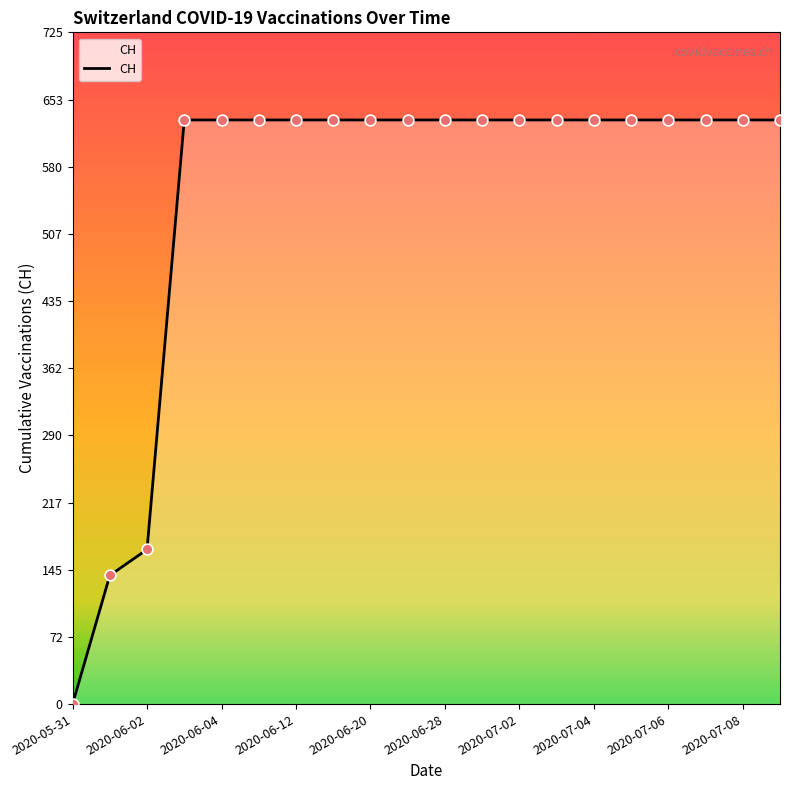

What is the greatest value displayed?

631